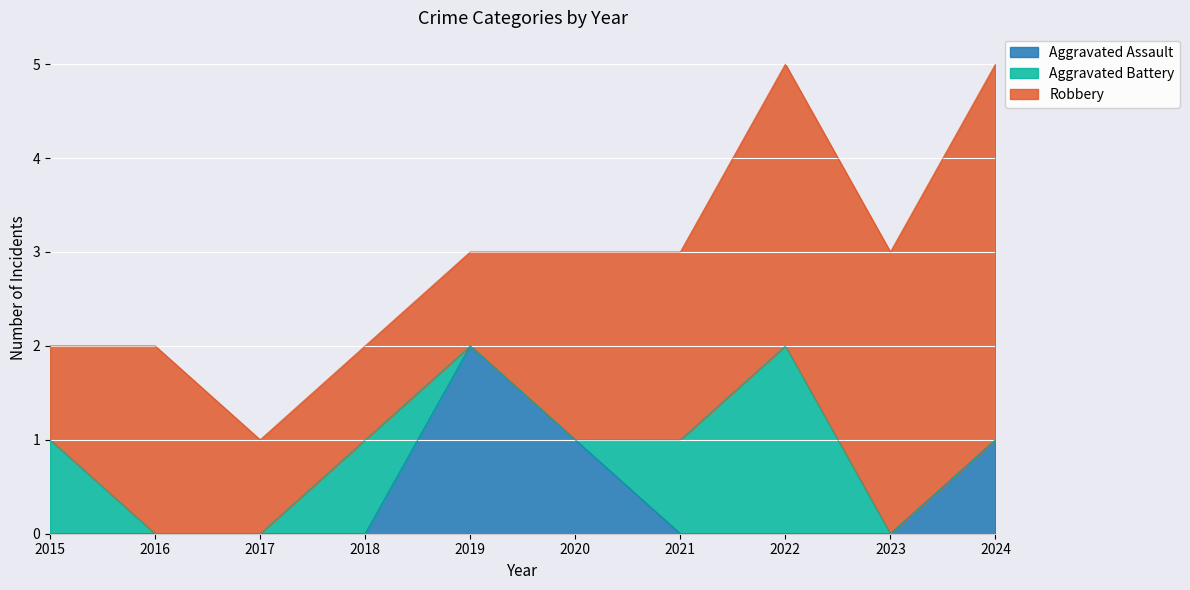

What is the minimum value for Robbery?

1